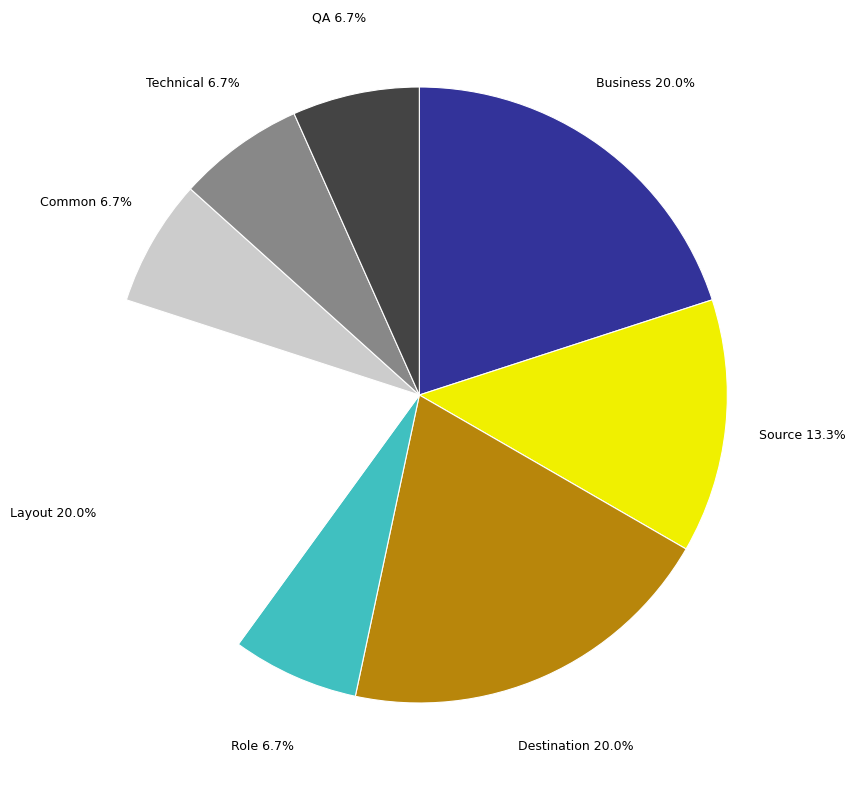

Is there a majority slice in this chart?

No